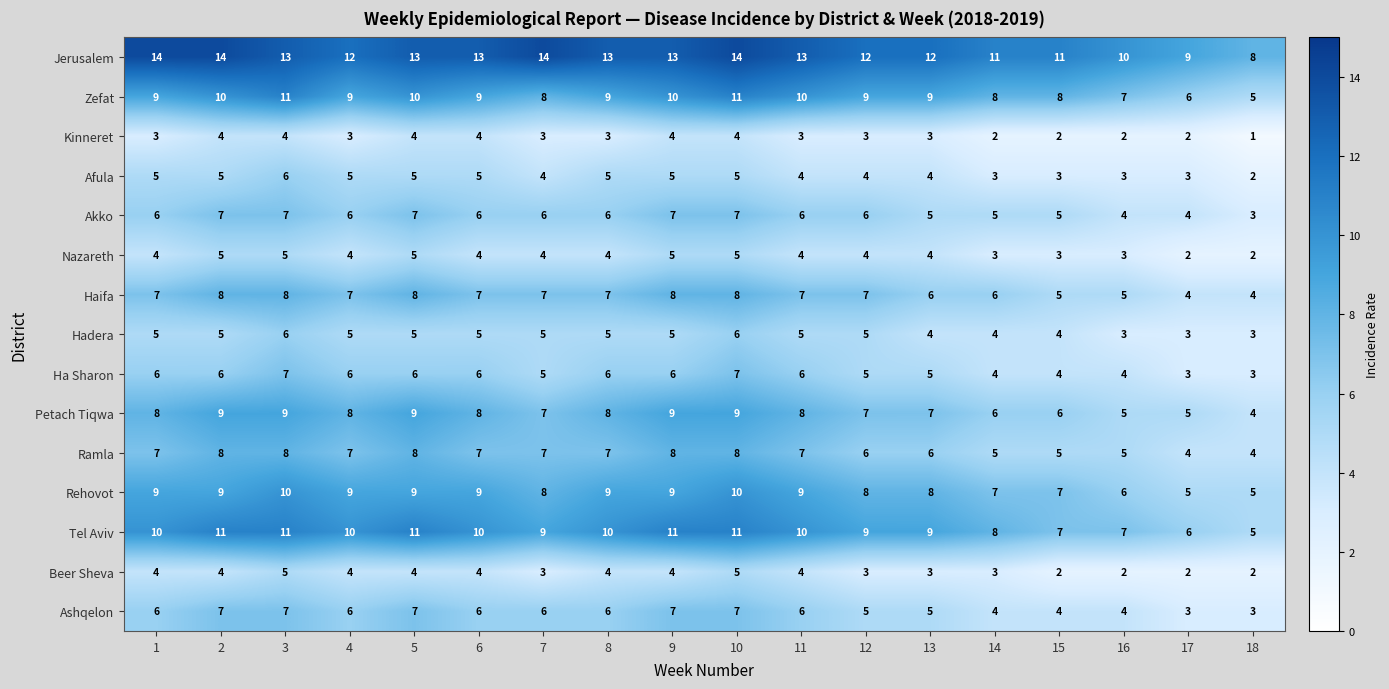

At which category does the chart reach its minimum across all series?

18